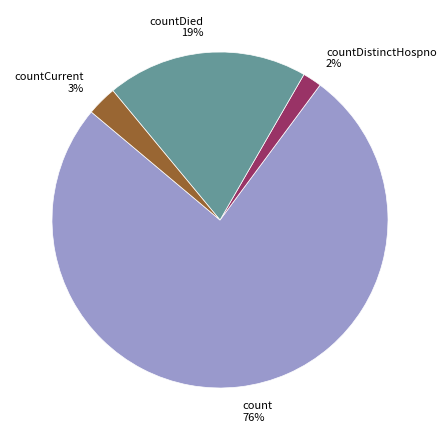

Rank the categories by value from highest to lowest.

count, countDied, countCurrent, countDistinctHospno